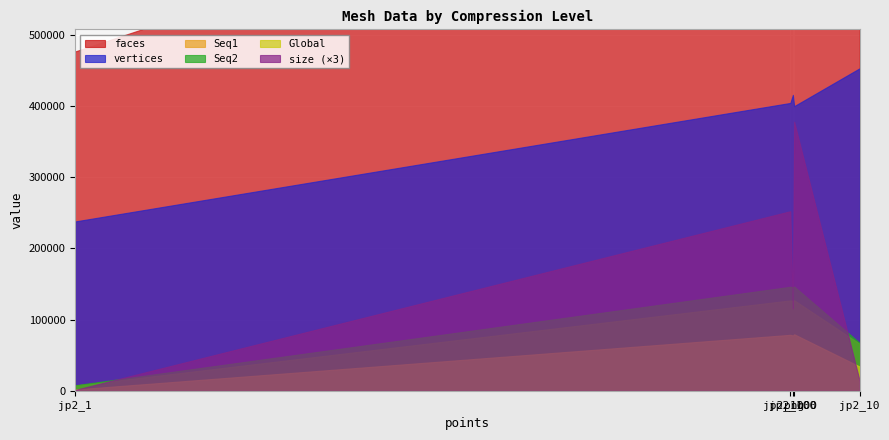

What is the approximate value of Seq1 at jp2_1?

7447.0